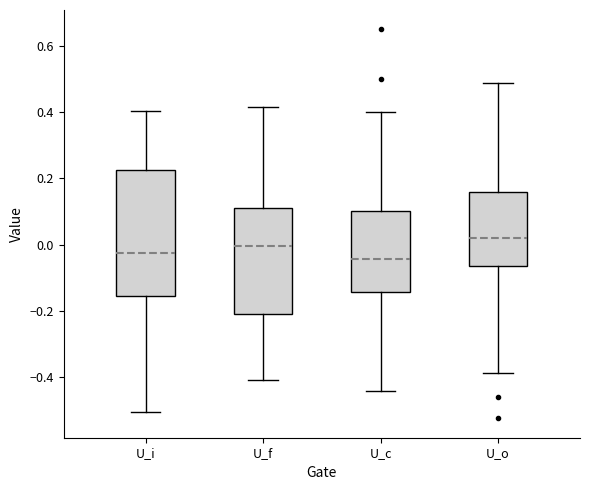

Which box is the tallest, from its lower edge to its upper edge?

U_i